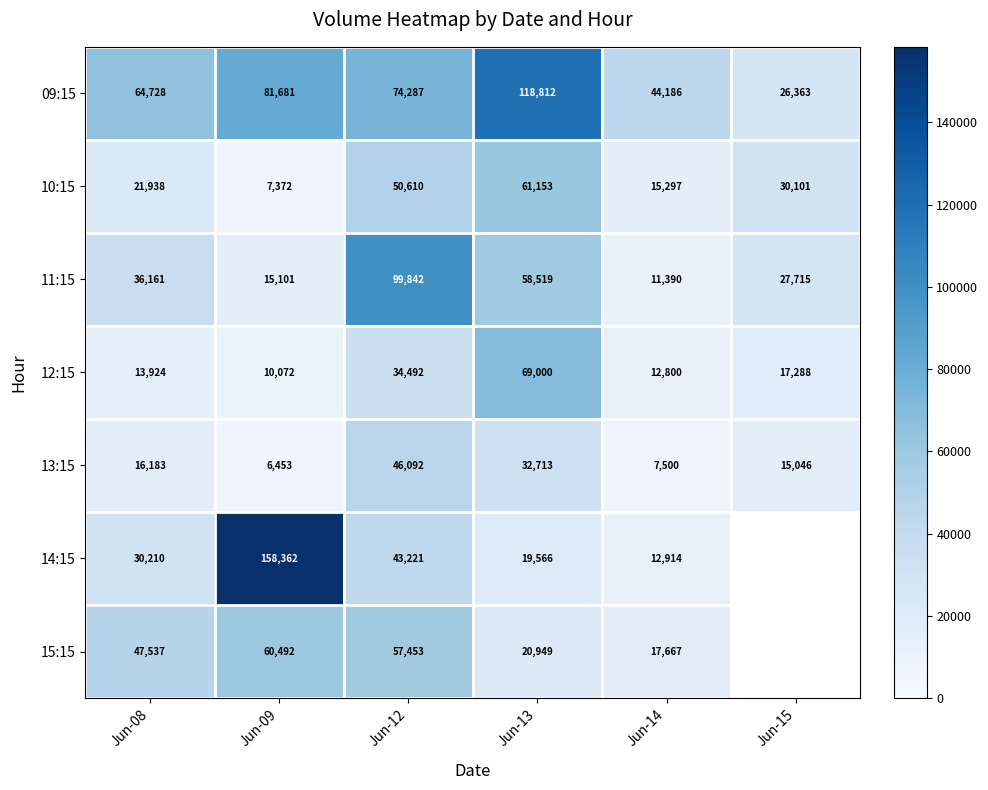

Which category has the highest value in the 11:15 series?

Jun-12